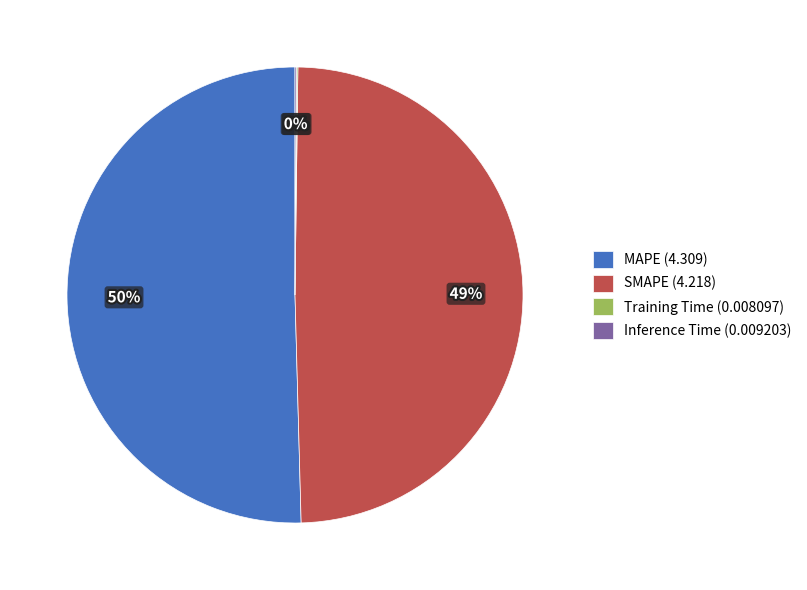

To the nearest percent, what is the difference between the SMAPE (4.218) and MAPE (4.309) slice percentages?

1%